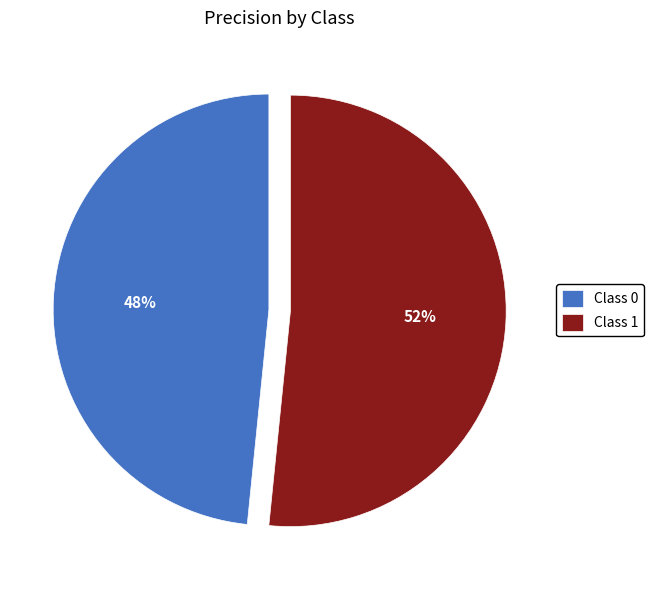

Do Class 0 and Class 1 together represent more than half of the pie?

Yes